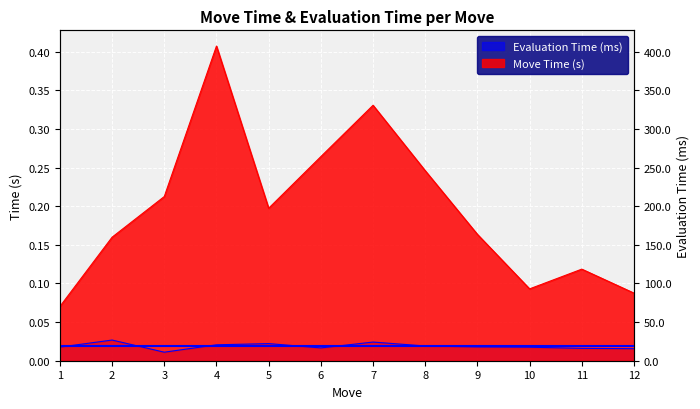

Where is the first local minimum for Move Time (s)?

5